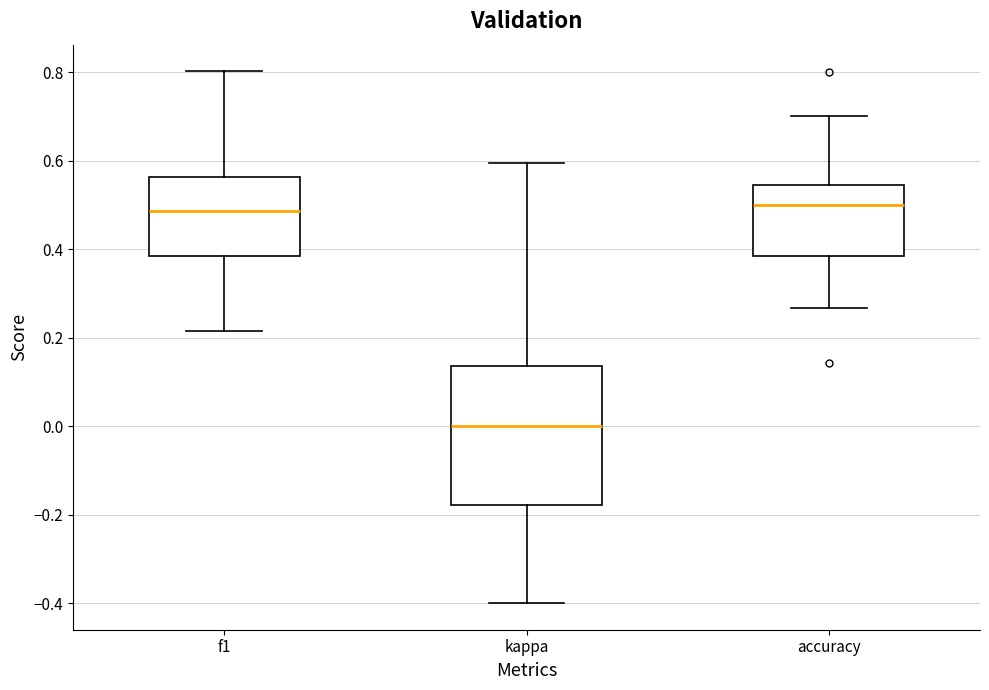

Comparing the boxes themselves (not the whiskers), which one is the tallest?

kappa